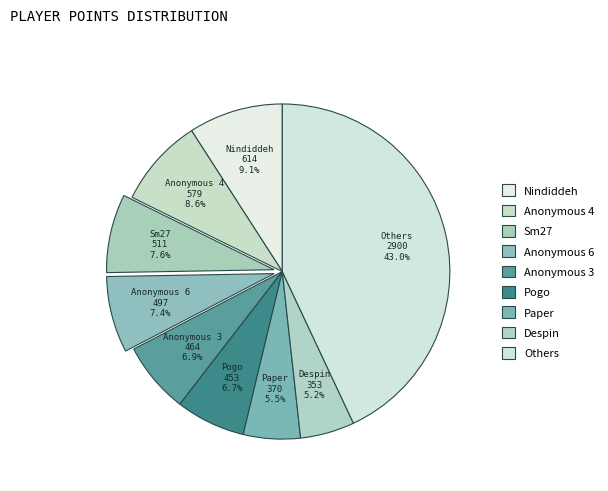

How many slices are in this pie chart?

9